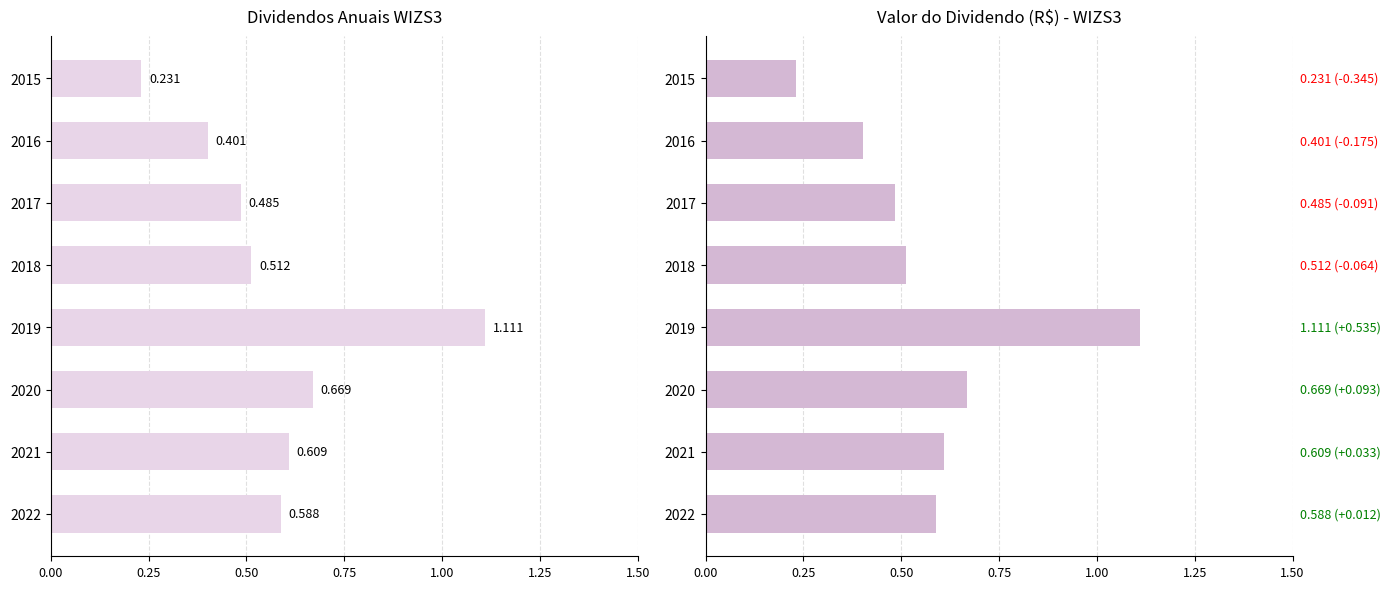

What is the average value?

0.6